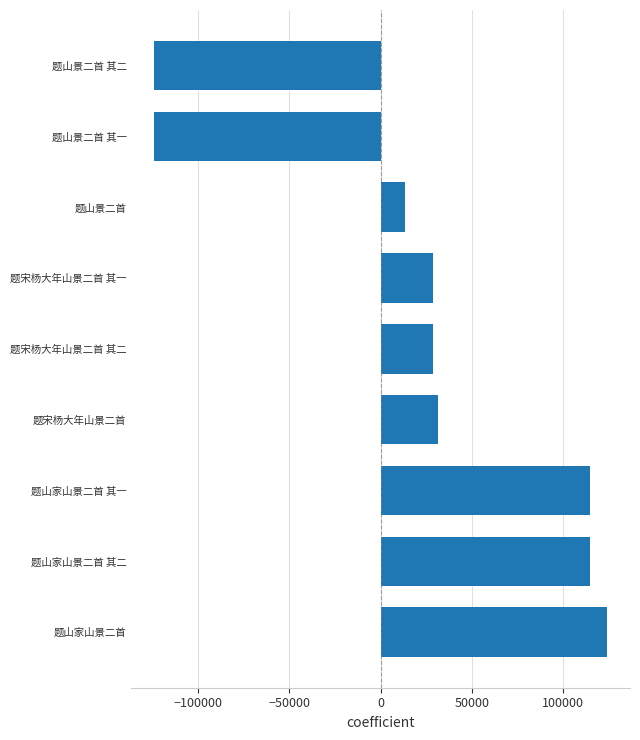

What is the difference between the maximum and minimum values?

248536